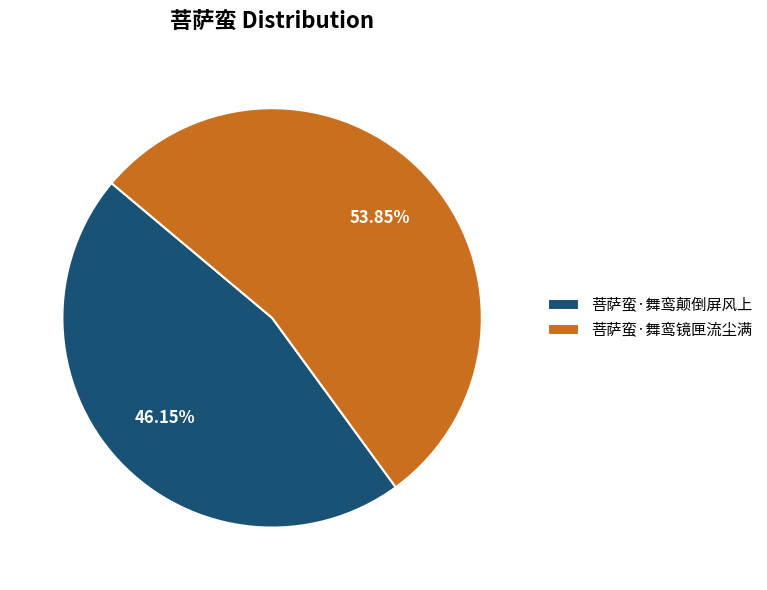

Which slice represents more than half of the pie?

菩萨蛮·舞鸾镜匣流尘满